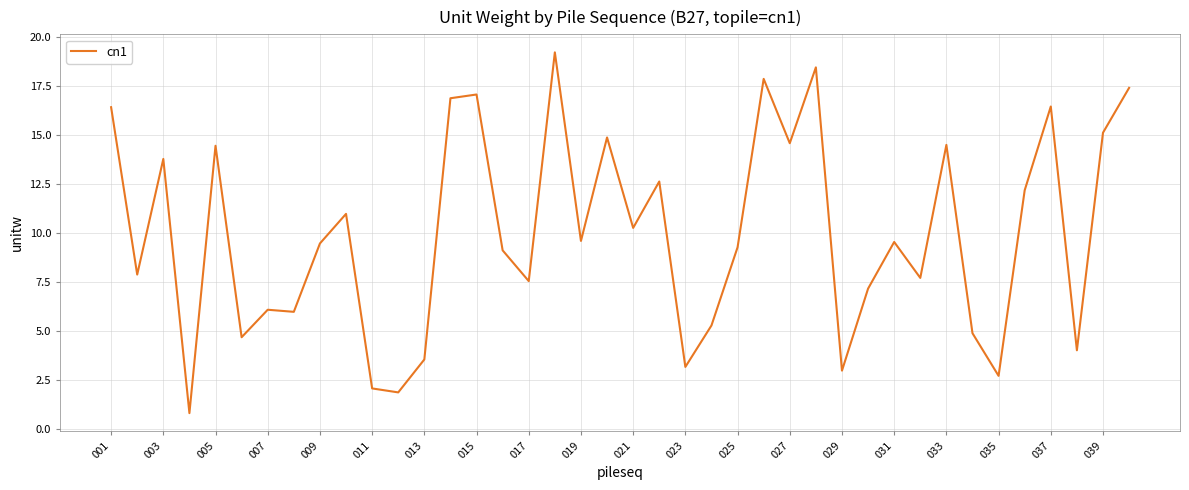

What is the smallest value displayed?

0.8